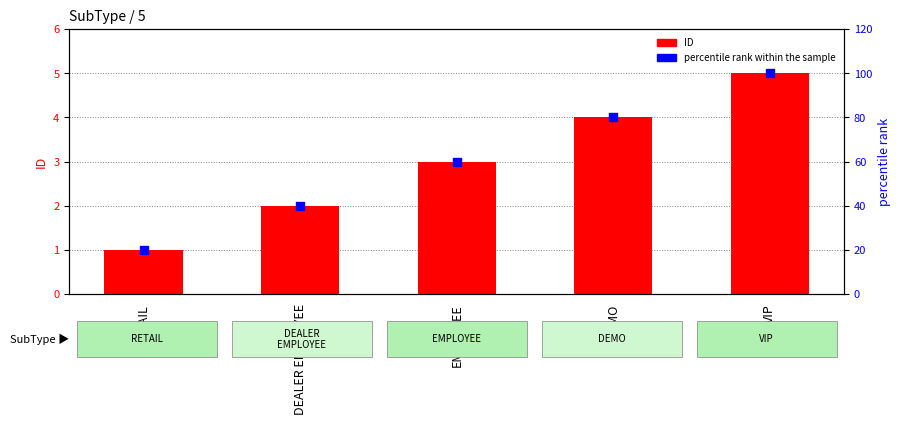

At how many categories does at least one series exceed 89?

1